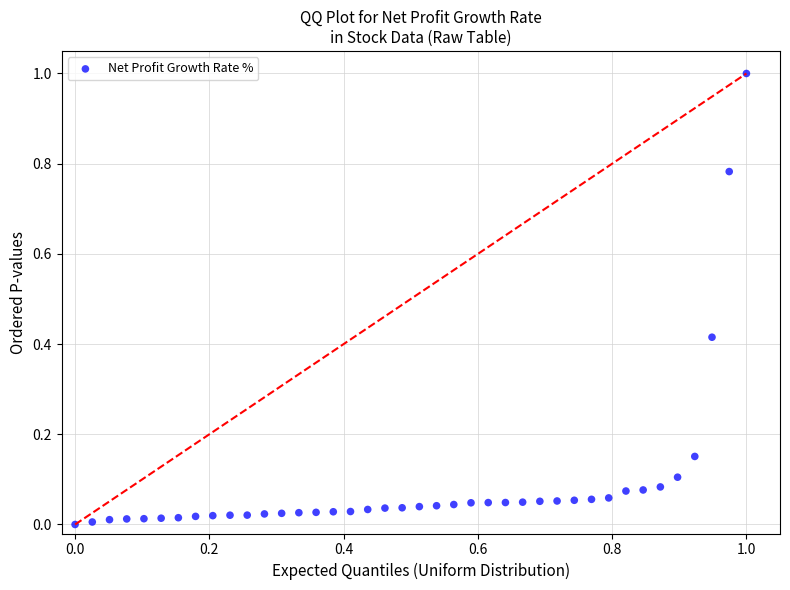

What is the range of X values (max minus min)?

1.0